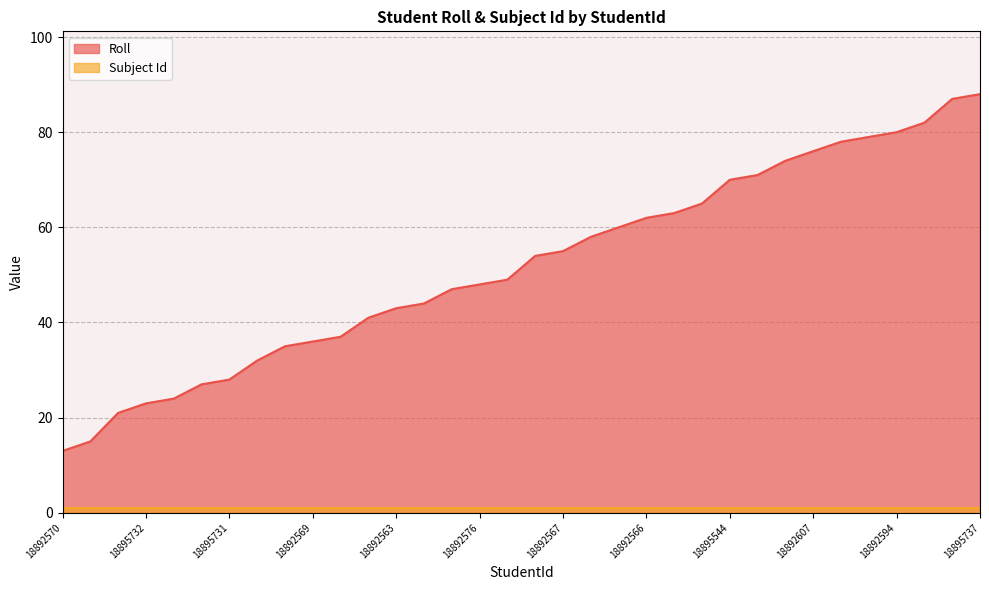

List the labels in order of value, largest first.

18895737, 18892562, 18895736, 18892594, 18892603, 18892612, 18892607, 18892565, 18895733, 18895544, 18892579, 18892613, 18892566, 18892588, 18892605, 18892567, 18892571, 18895193, 18892576, 18892572, 18892578, 18892563, 18892583, 18892568, 18892569, 18895734, 18892604, 18895731, 18892564, 18892608, 18895732, 18892577, 18892575, 18892570